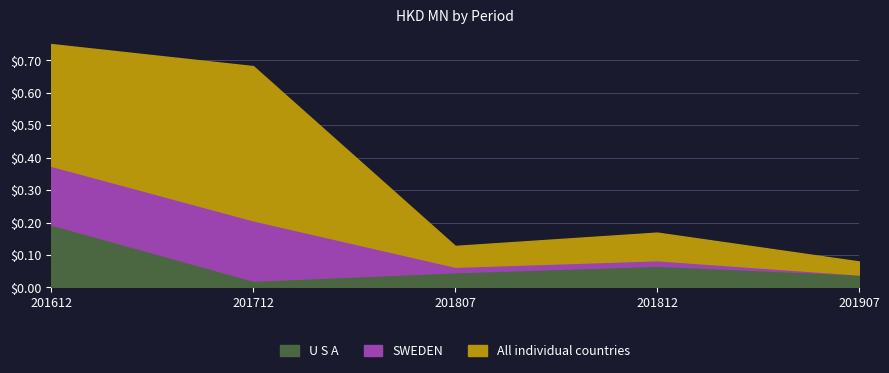

Which series has the largest total across all categories?

All individual countries